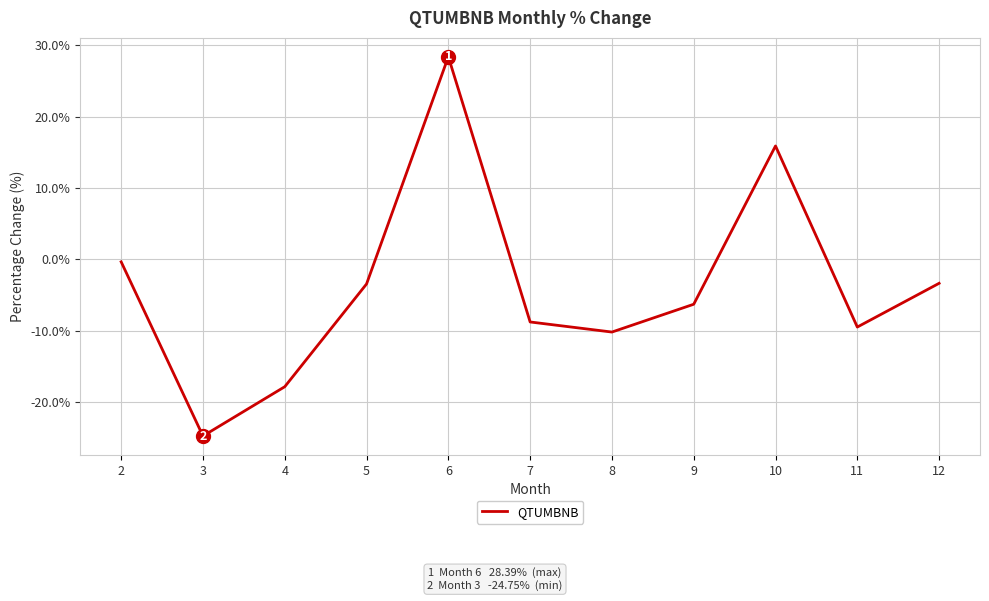

What is the sum of the values at 7 and 10?

7.1